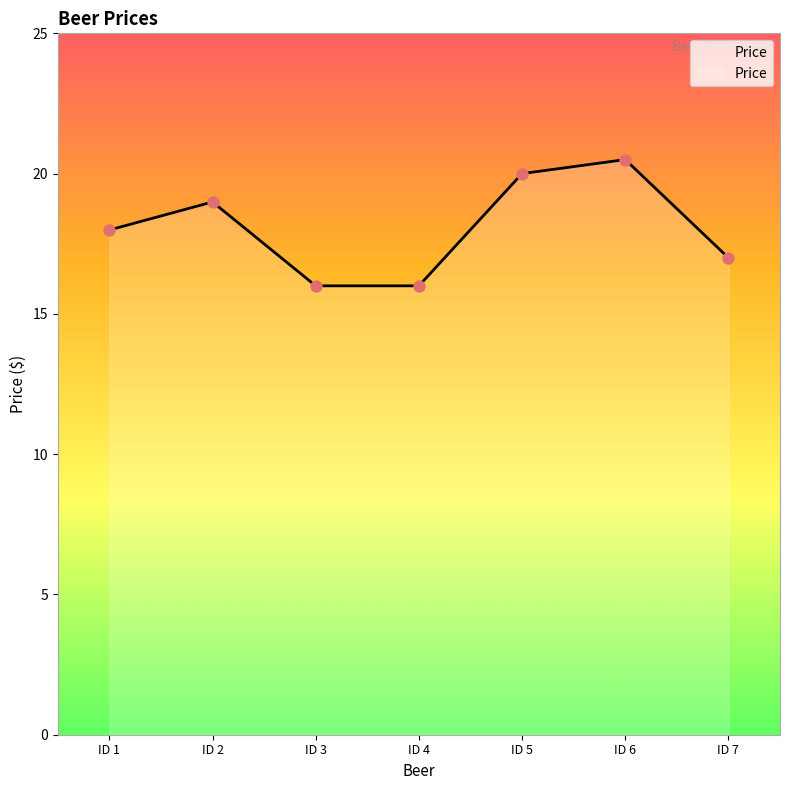

Between ID 4 and ID 1, which is larger?

ID 1